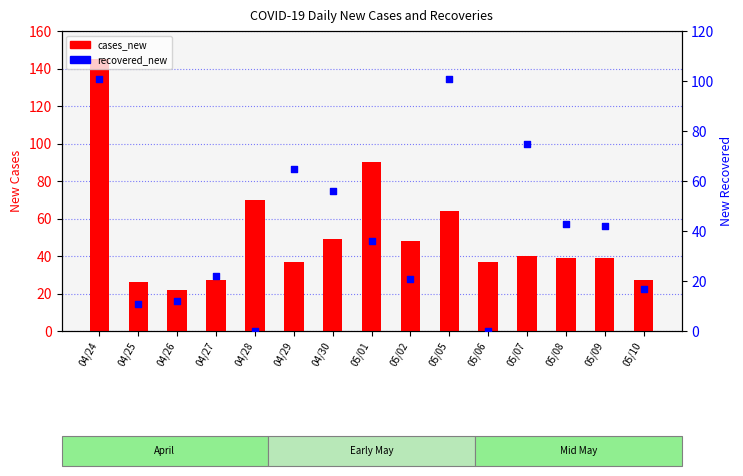

At how many categories does at least one series exceed 112?

1